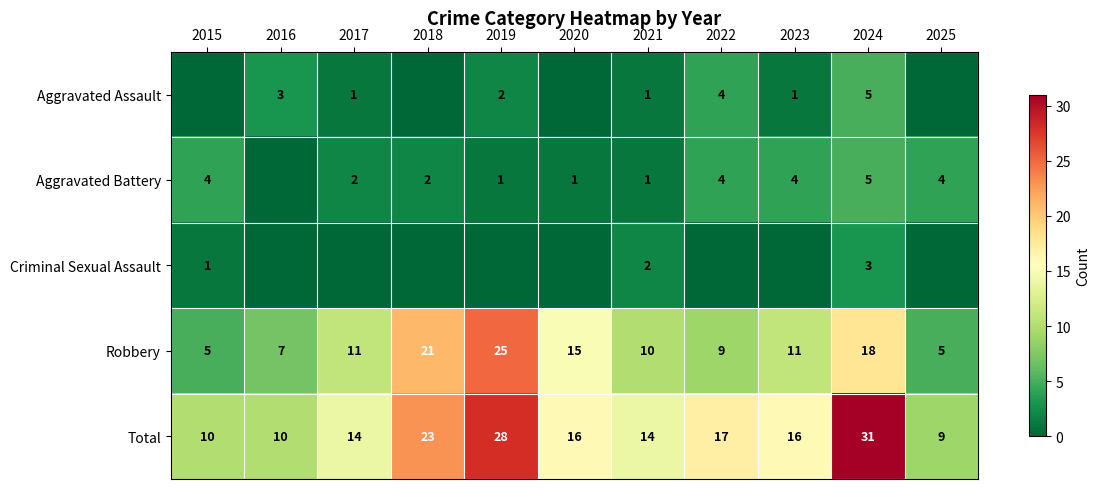

True or false: Robbery has a value of 5 at 2015.

True